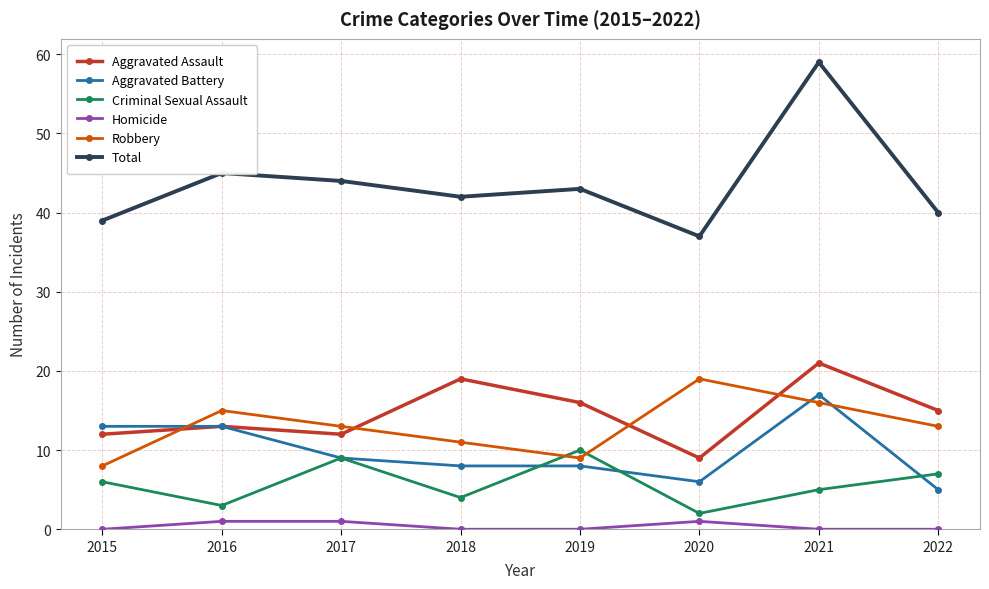

True or false: Aggravated Assault and Criminal Sexual Assault cross at least once.

False